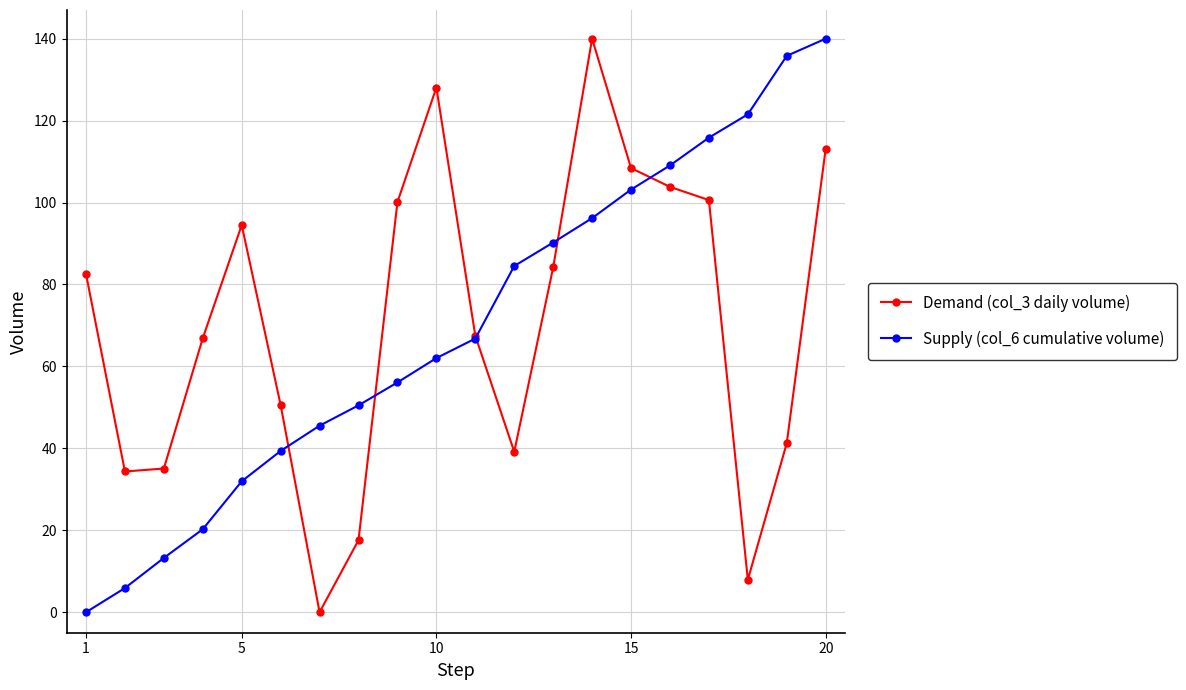

True or false: Supply (col_6 cumulative volume) has more than 2 points higher than both neighbors.

False